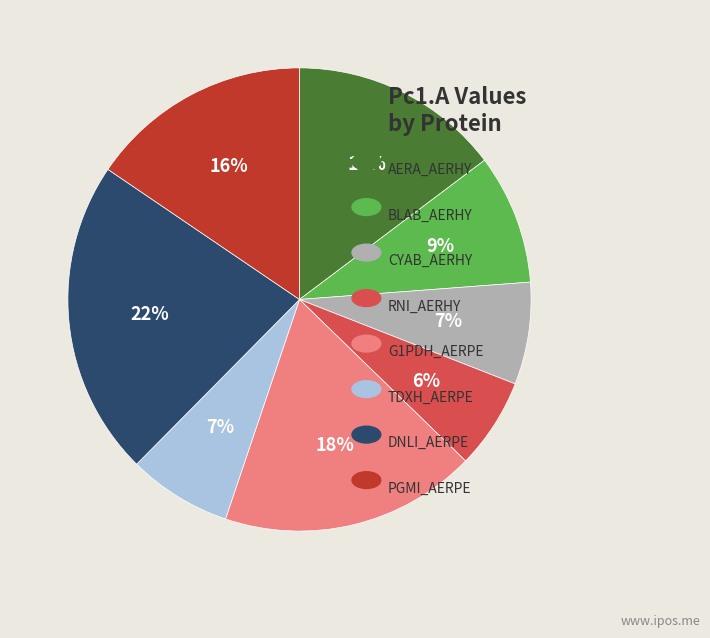

To the nearest percent, what is the difference between the largest and smallest slice percentages?

16%